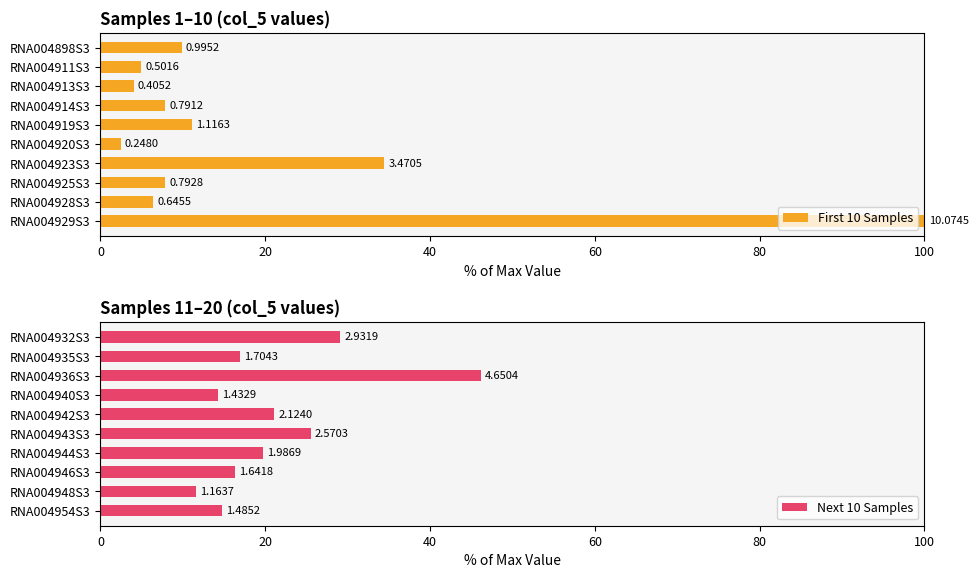

Is it true that Next 10 Samples equals 13.5 at RNA004932S3?

False